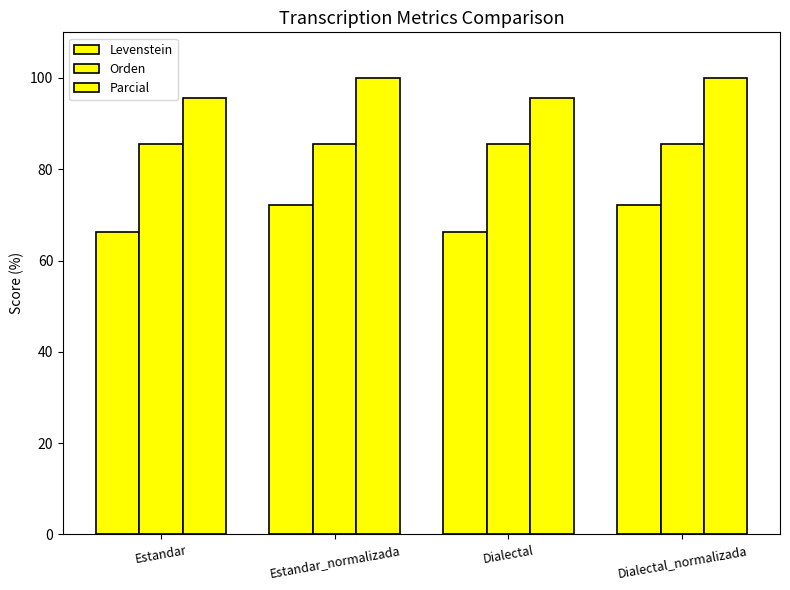

What is the difference between the highest and lowest values at Dialectal_normalizada?

27.9